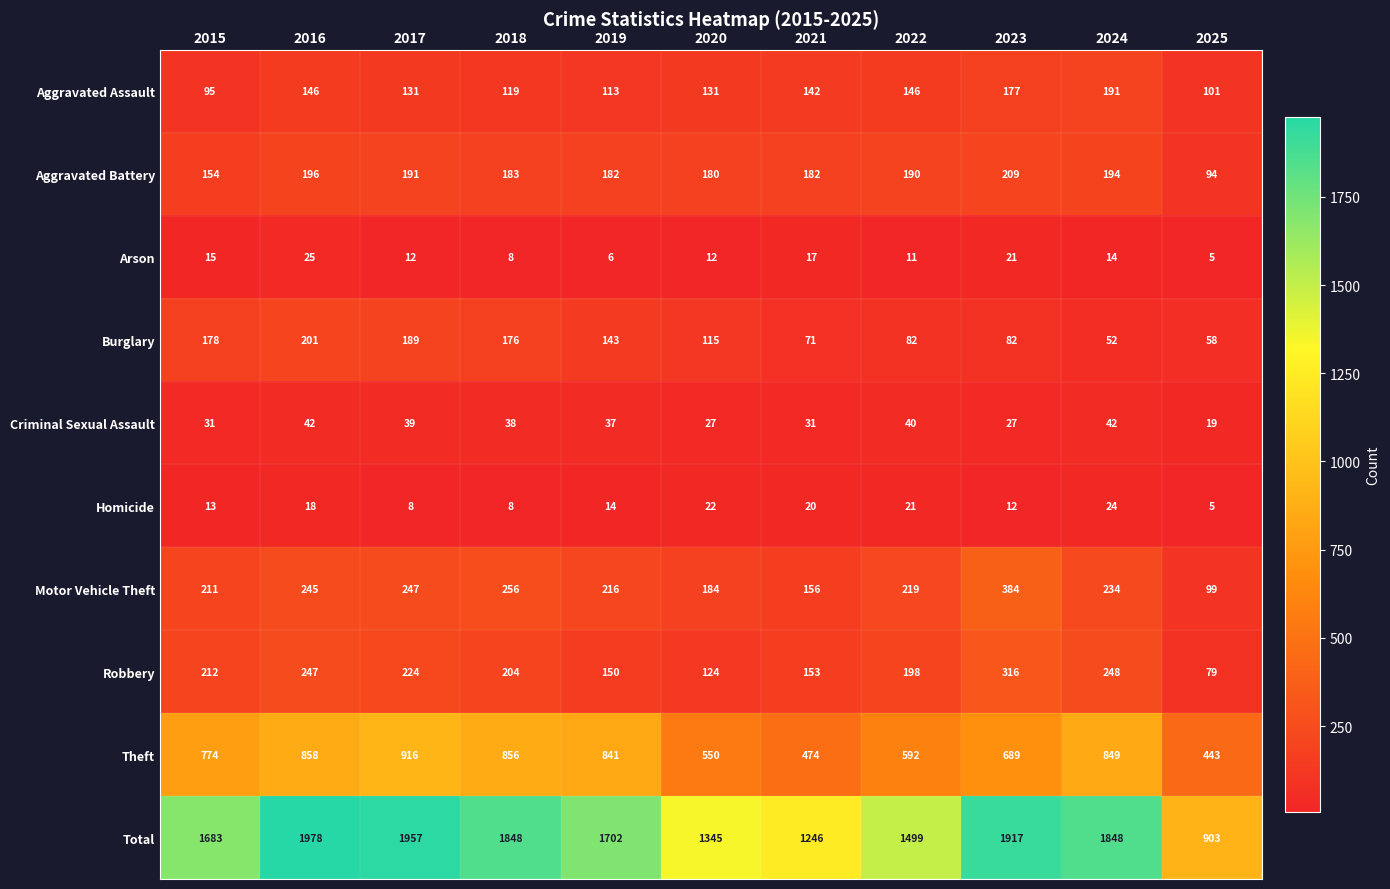

How many values in the Total series are below 1702?

5